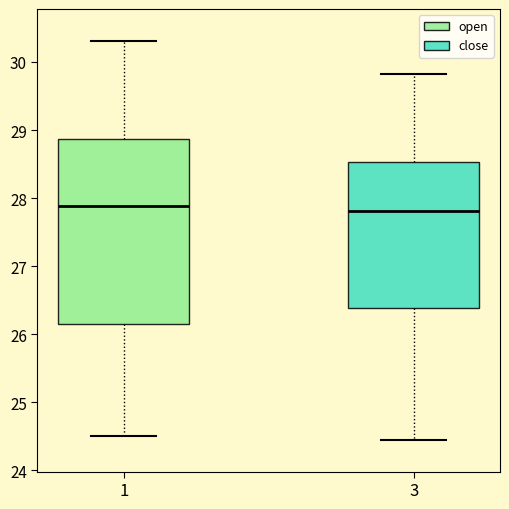

Reading left to right, transcribe this box plot: for each box, give where its median line is, the range the box spans, and where its two whiskers end, as read against the y-axis. The values are not printed on the chart, so give them approximately, as read against the axis.

1: median 27.9, box 26.1 to 28.9, whiskers 24.5 to 30.3
3: median 27.8, box 26.4 to 28.5, whiskers 24.5 to 29.8